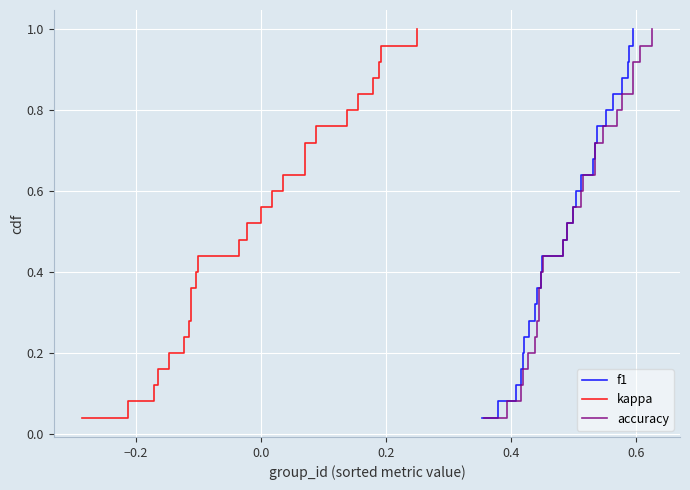

Is this an area chart (filled region under the line)?

No